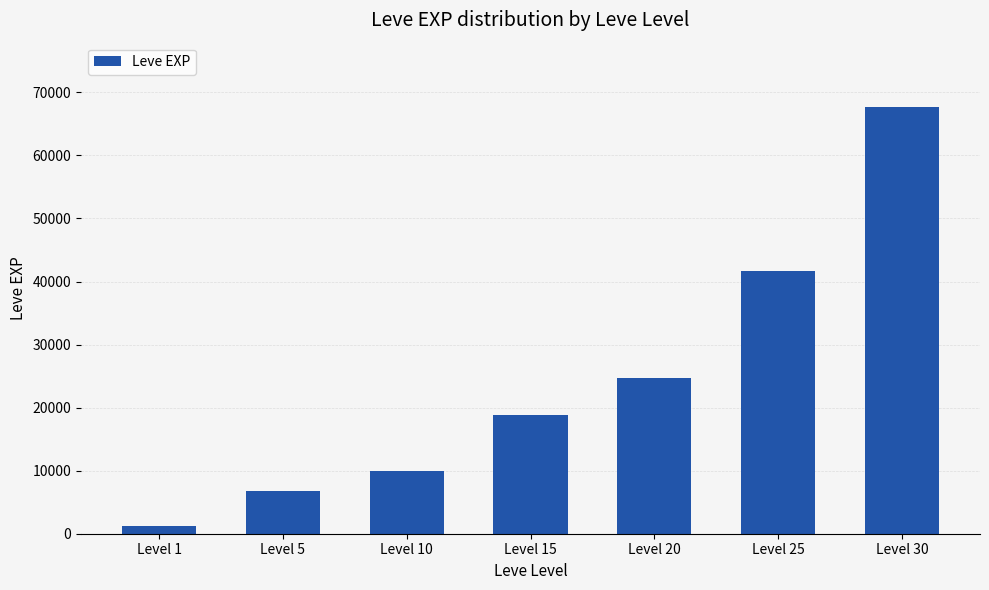

Are the bars grouped side by side (vs. stacked)?

No